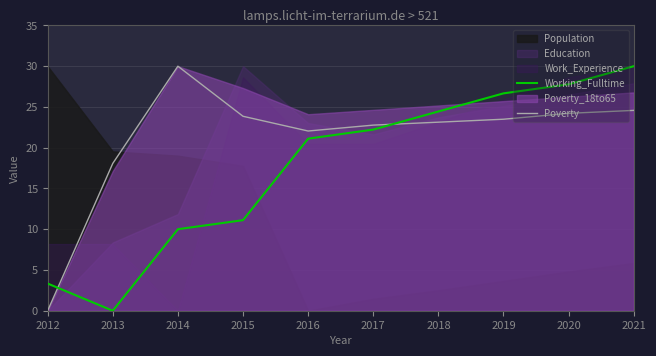

What is the difference between the maximum and minimum values in the Poverty series?

30.0